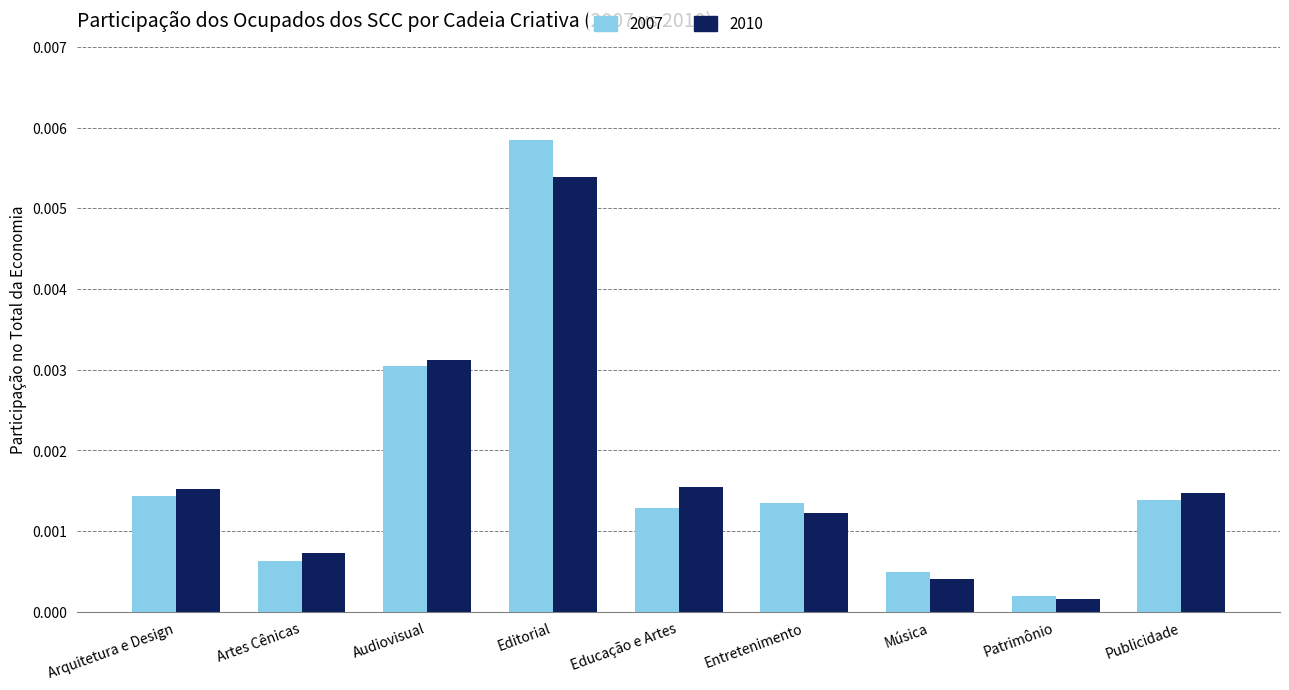

What are all the series names shown in the legend?

2007, 2010